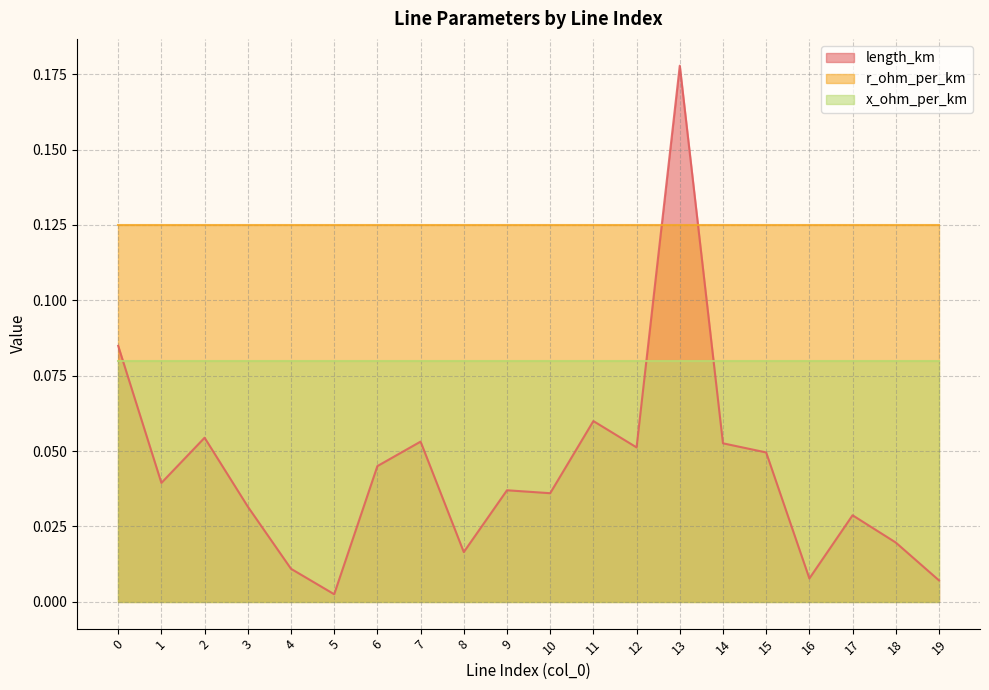

Rank the series by their average value, from lowest to highest.

length_km, x_ohm_per_km, r_ohm_per_km